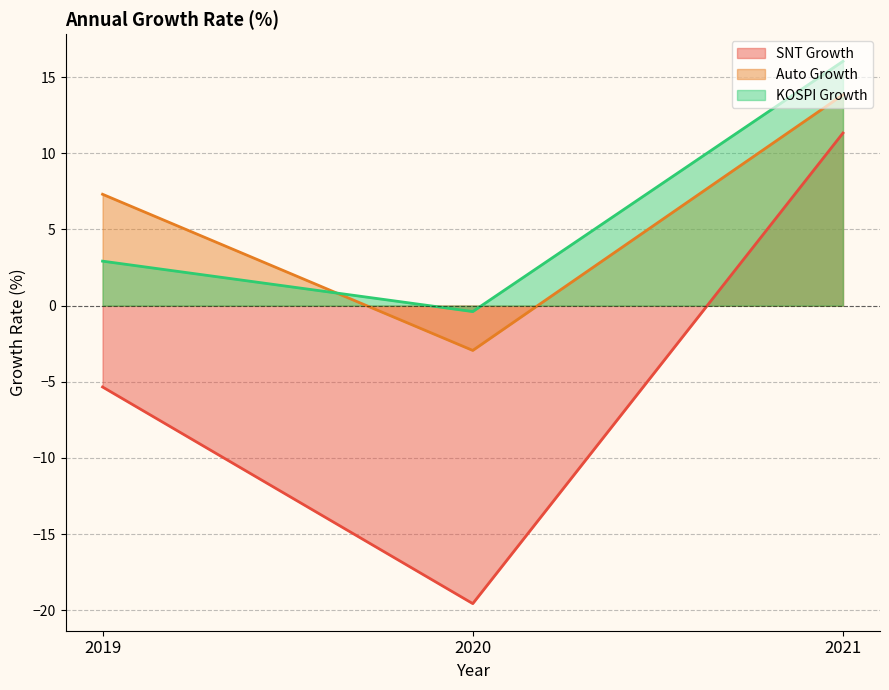

Reading left to right, list all the values displayed in this chart.

SNT Growth: 2019=-5.3	2020=-19.6	2021=11.3
Auto Growth: 2019=7.3	2020=-2.9	2021=13.8
KOSPI Growth: 2019=2.9	2020=-0.4	2021=16.0